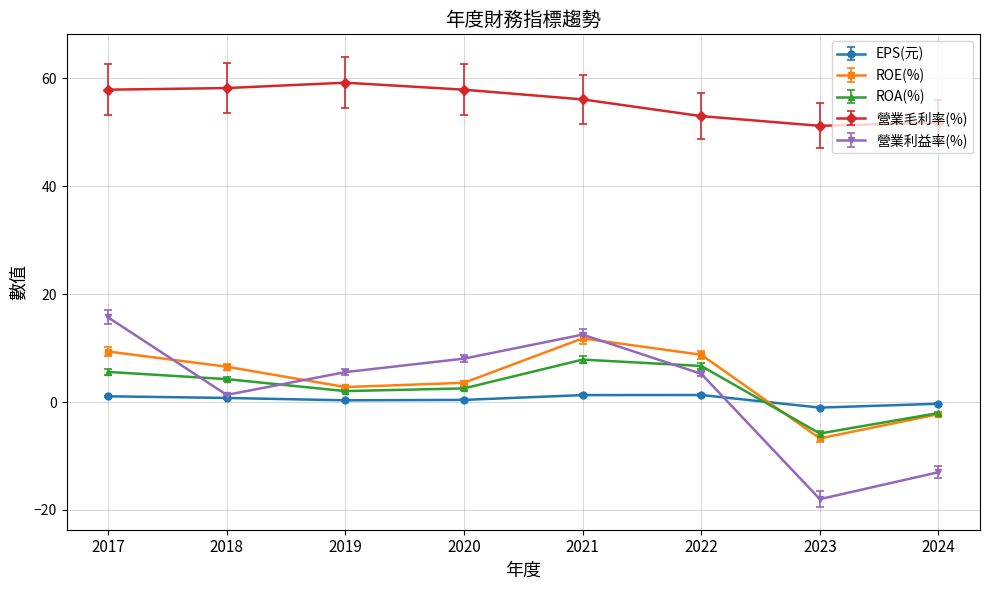

True or false: ROE(%) has more than 2 interior local peaks.

False